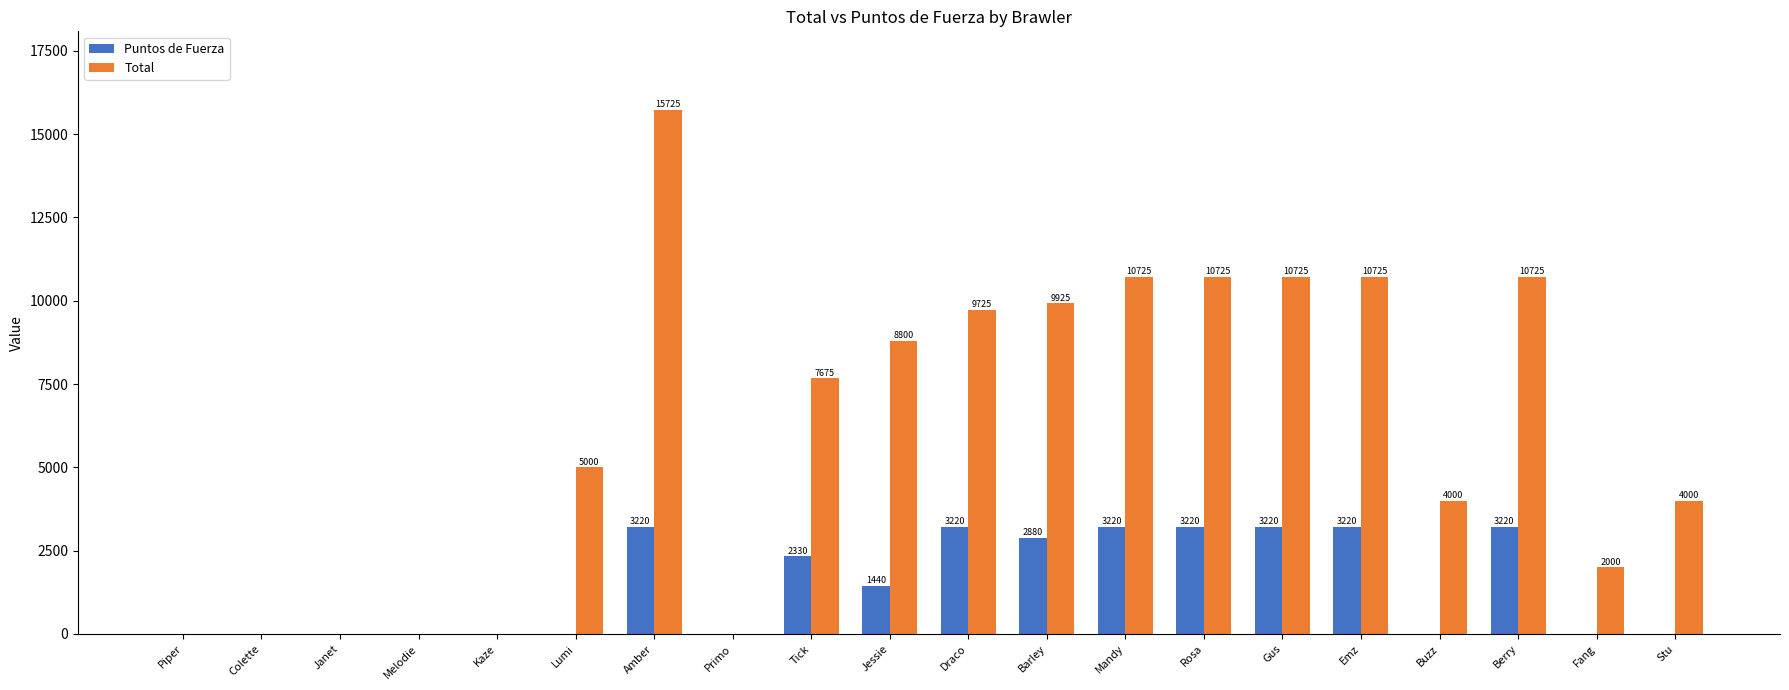

At which label is Total closest to 7862?

Tick